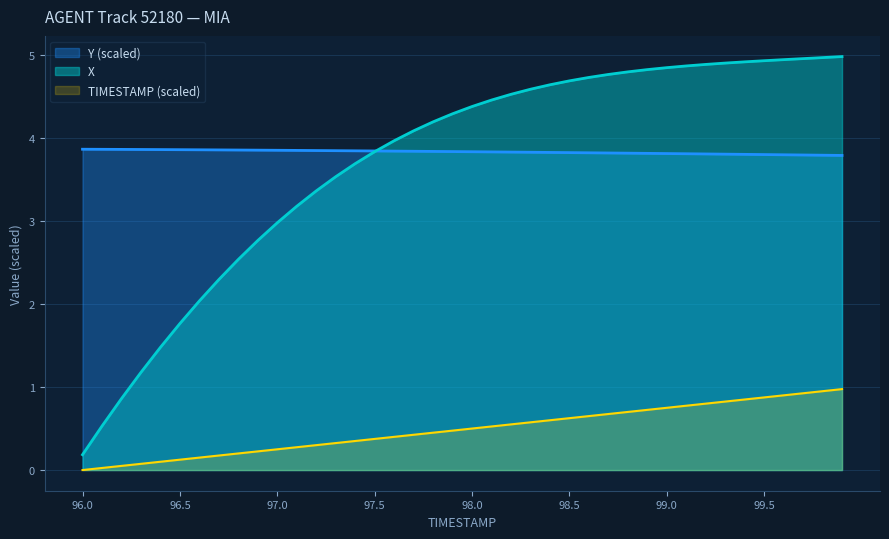

Where is Y nearest to the value 3?

99.9